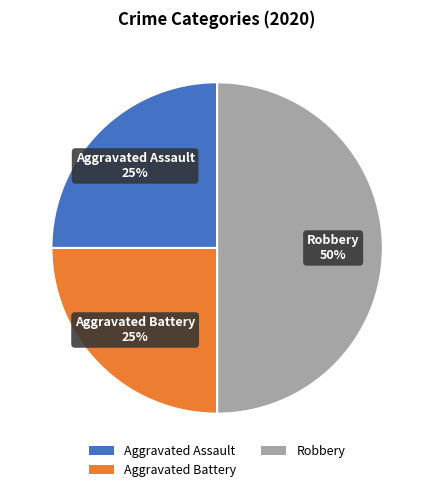

To the nearest percent, what is the average slice percentage?

33%